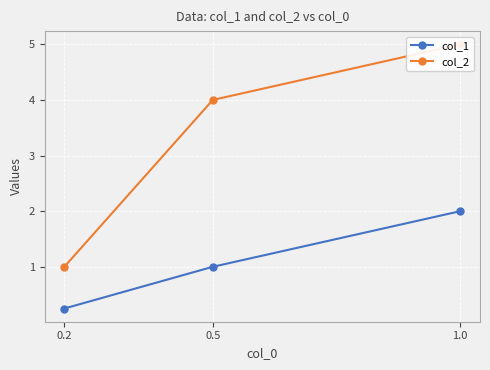

At how many categories does at least one series exceed 3?

2